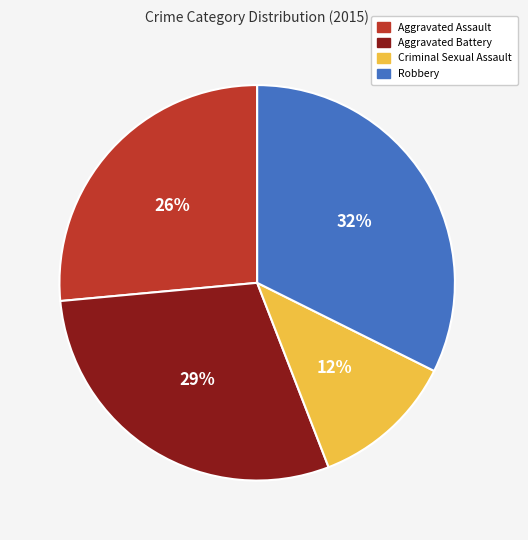

Is it true that Aggravated Assault is 26% of the pie?

True